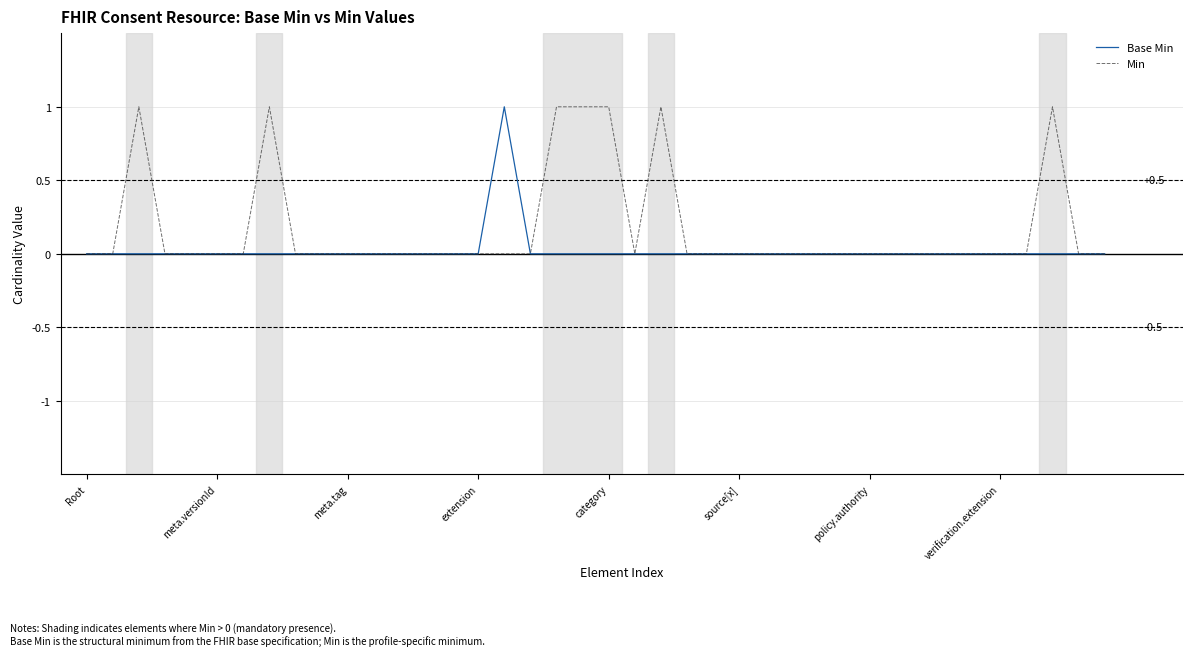

True or false: Min has a value of 0 at Root.

True